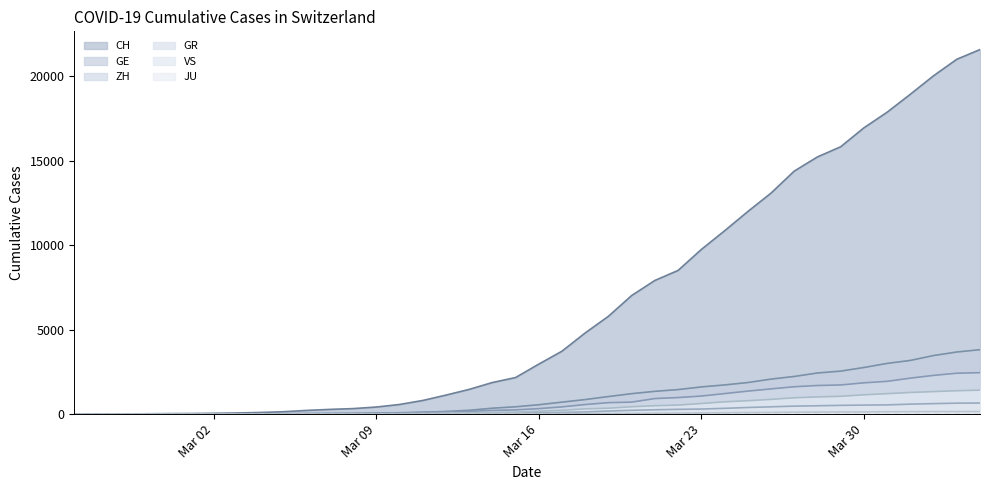

The value of VS at 2020-02-28 is 1. True or false?

True